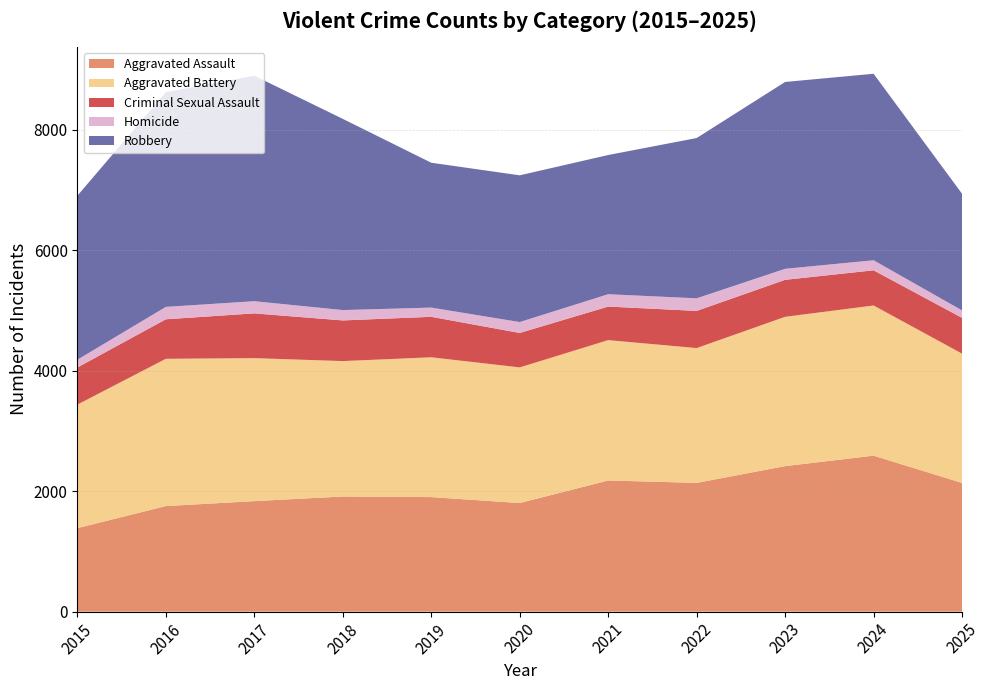

Reading right to left, transcribe all the data shown in this chart.

Aggravated Assault: 2137	2590	2416	2138	2178	1803	1902	1912	1835	1753	1387
Aggravated Battery: 2147	2493	2479	2238	2330	2252	2321	2248	2374	2445	2051
Criminal Sexual Assault: 594	584	614	617	557	572	672	675	743	656	616
Homicide: 123	167	183	209	205	181	153	172	202	206	129
Robbery: 1937	3096	3102	2661	2311	2436	2405	3174	3744	3564	2723